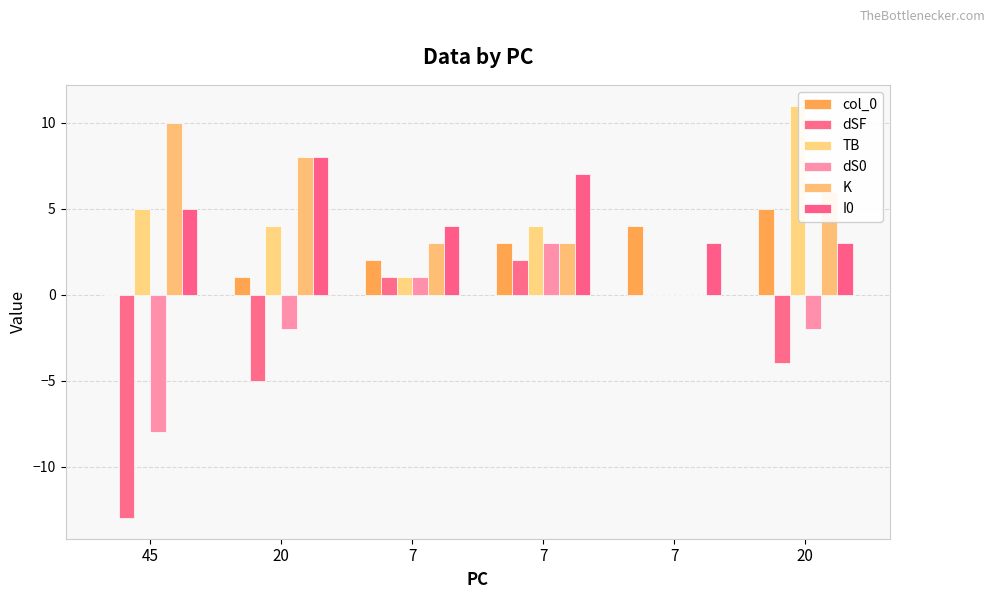

Is it true that col_0 equals 3 at 20?

False